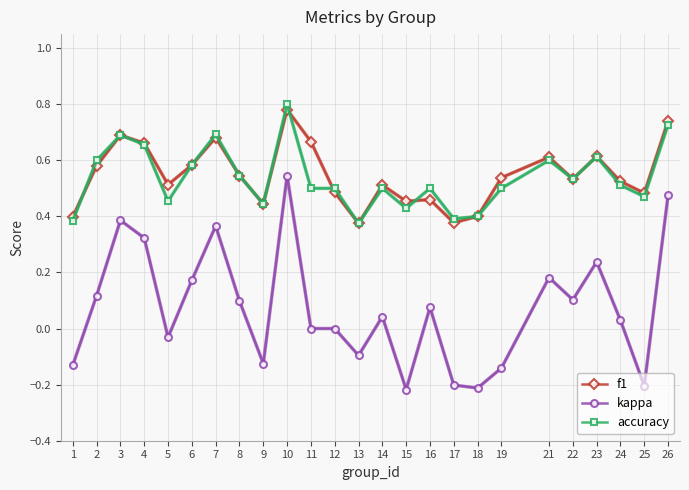

True or false: accuracy and kappa intersect in this chart.

False